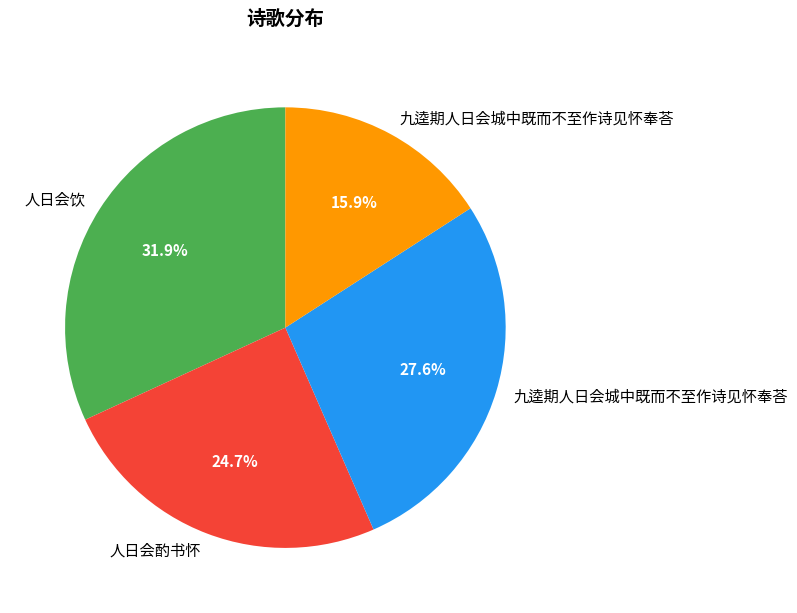

Is there a majority slice in this chart?

No